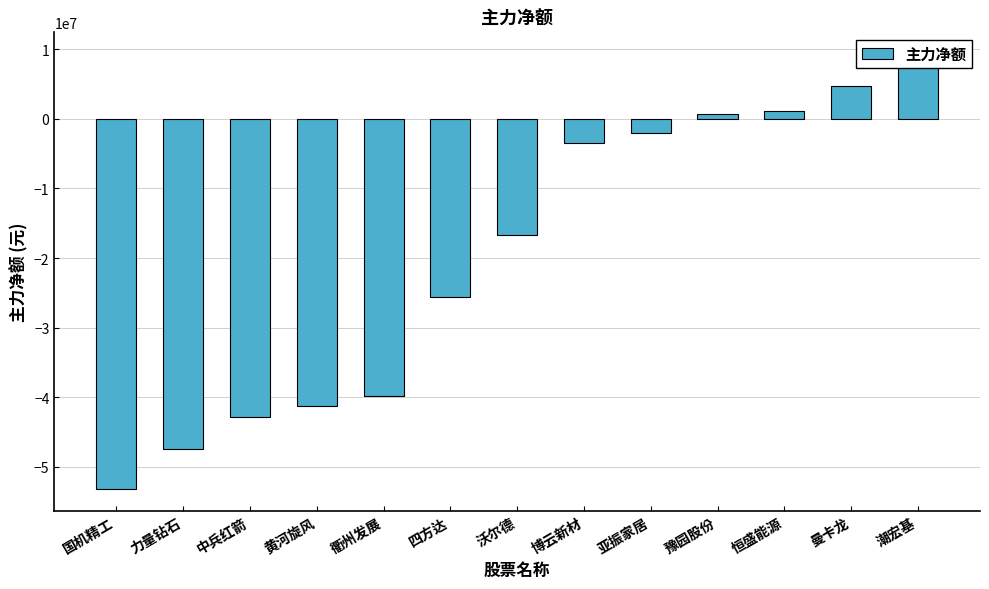

What is the label of the 4th bar from the right?

豫园股份